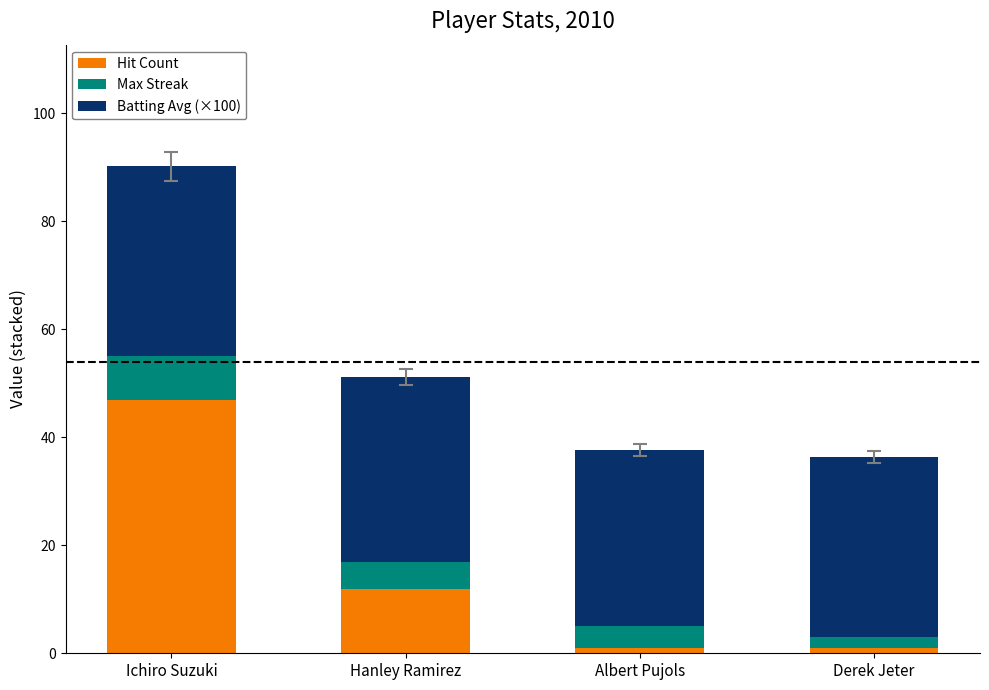

At which label does Hit Count reach its peak?

Ichiro Suzuki